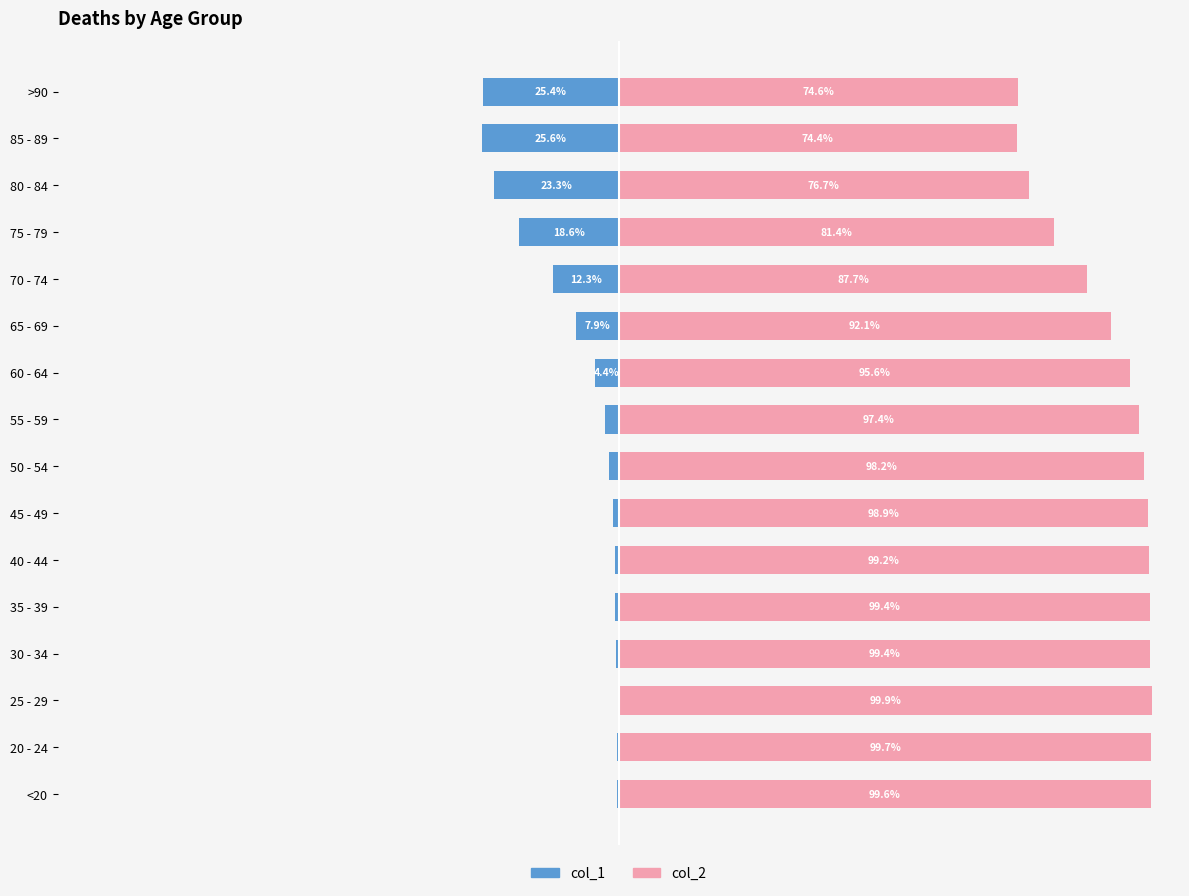

What is the maximum value for col_1?

-0.1